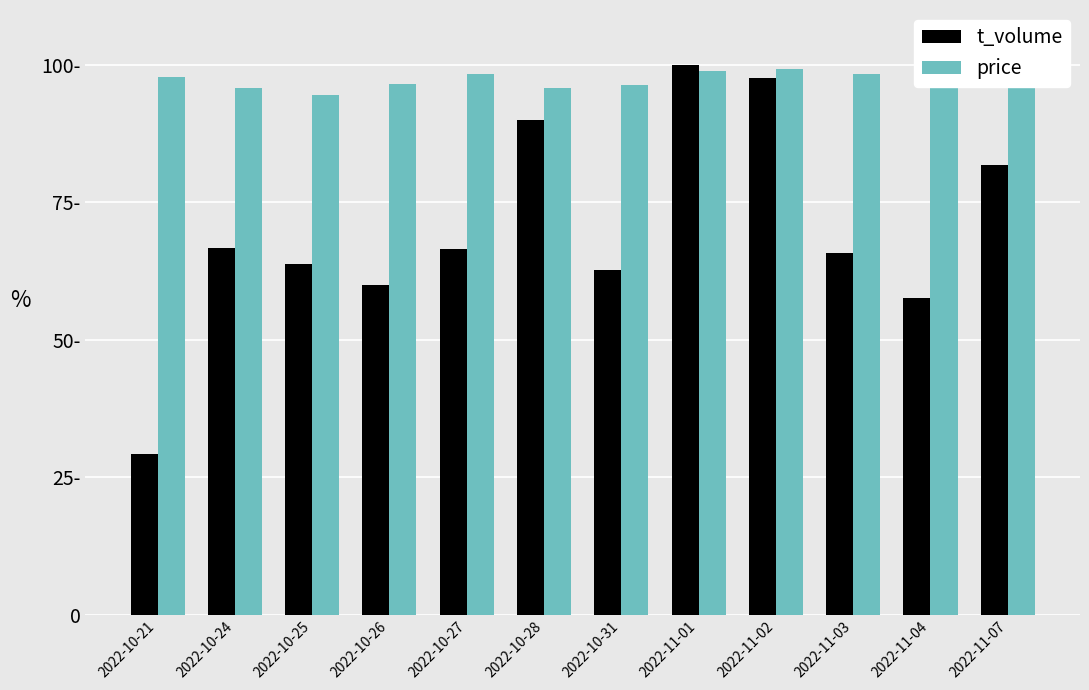

What are all the series names shown in the legend?

t_volume, price